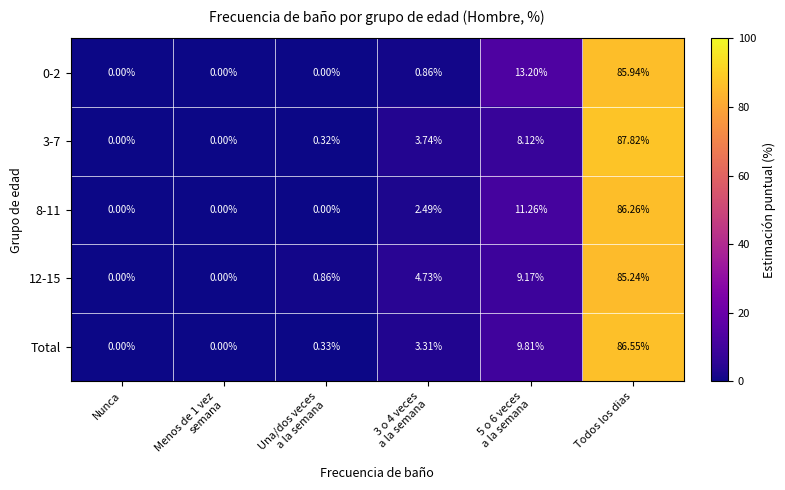

At how many categories does at least one series exceed 57?

1